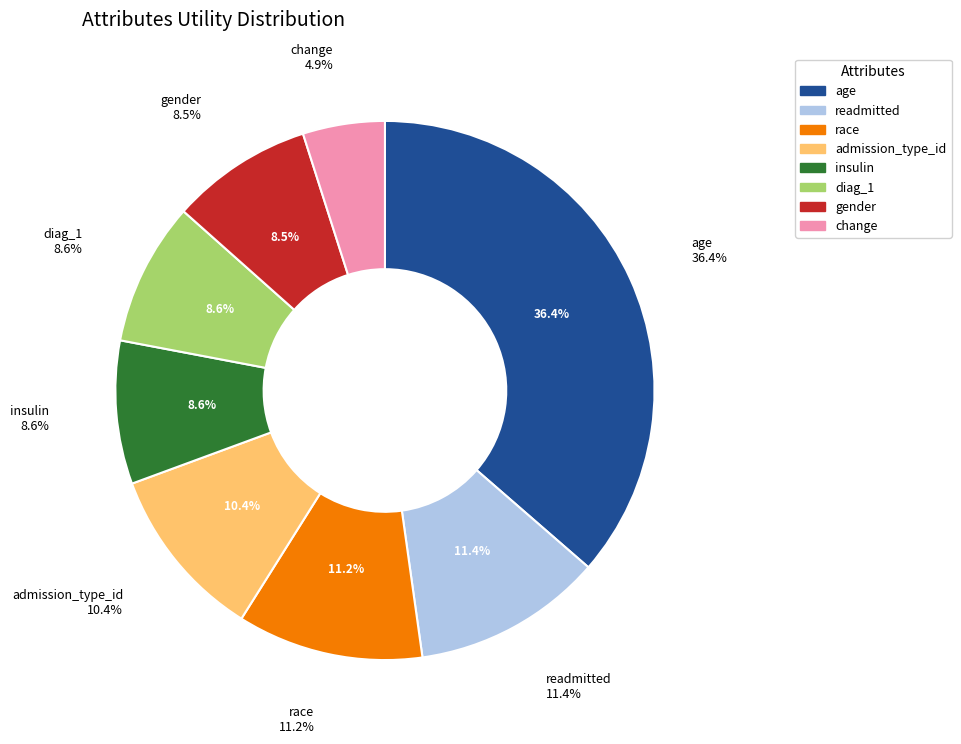

To the nearest percent, what percentage of the pie is diag_1?

9%